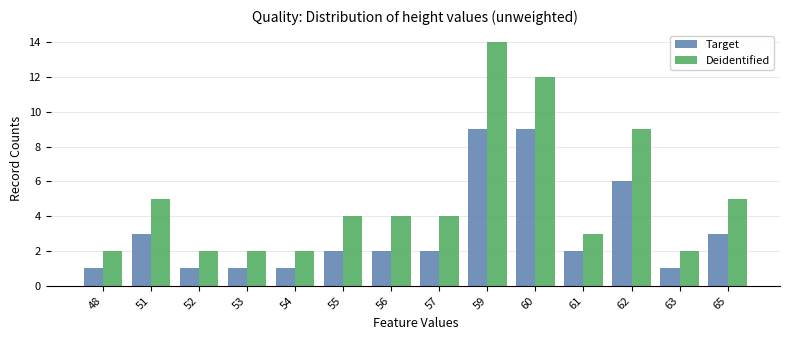

The Target series shows 3 at 51. True or false?

True